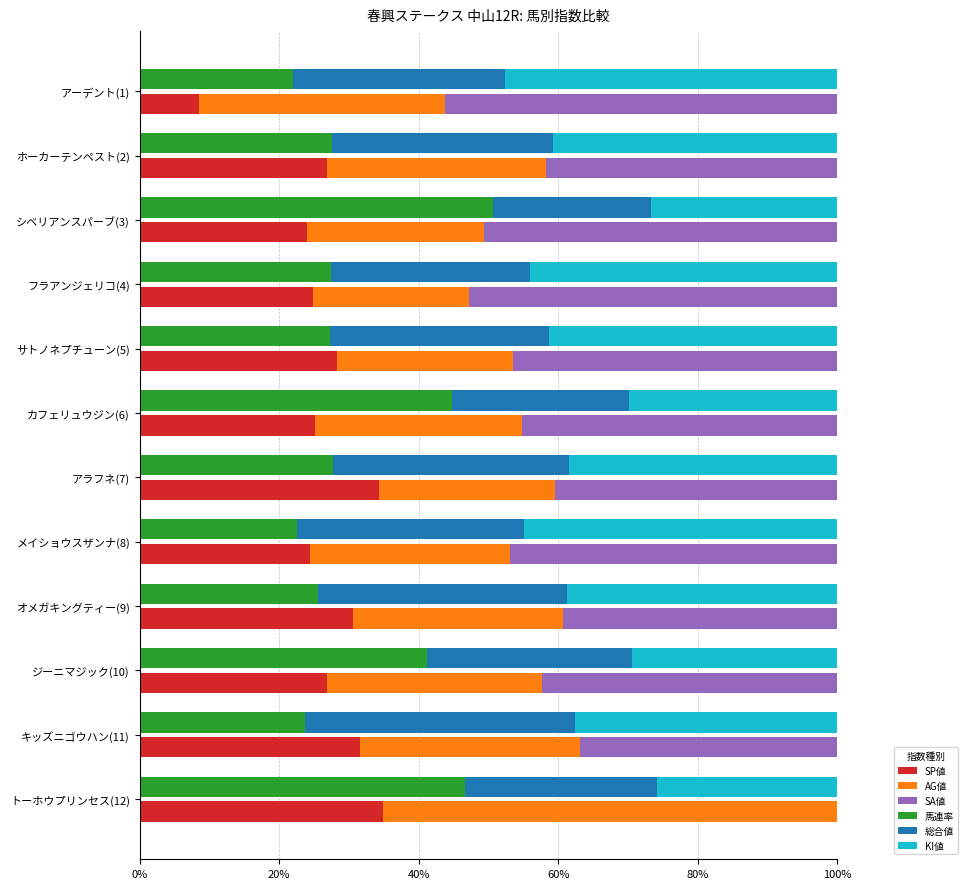

Is it true that 馬連率  equals 41.2 at ジーニマジック(10)?

True